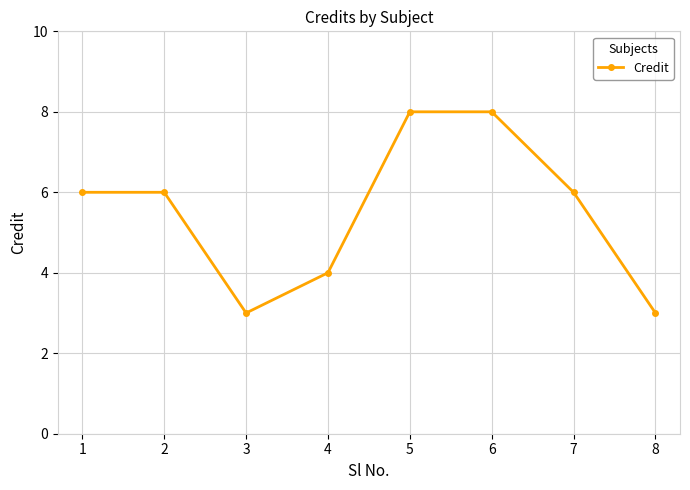

Where is the first local minimum?

3